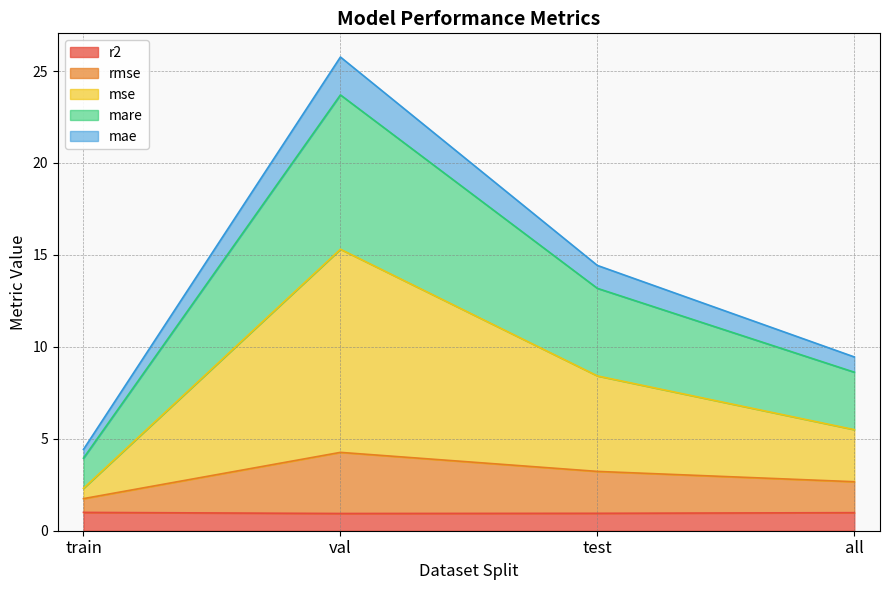

What is the maximum value for r2?

1.0